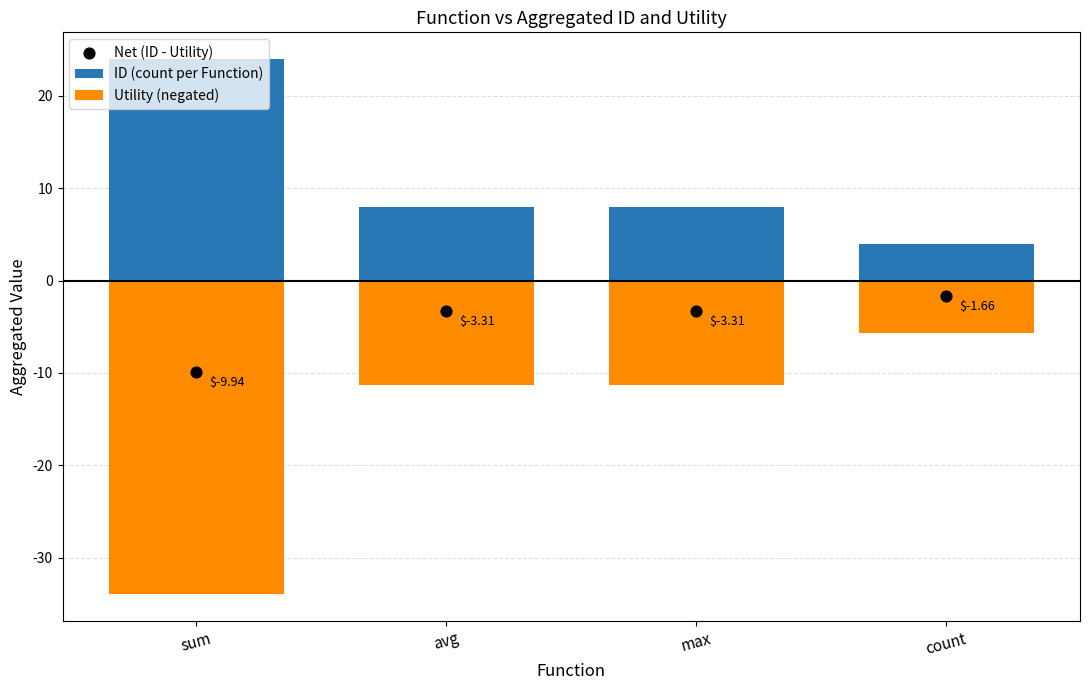

Which series reaches the maximum Y coordinate?

ID (count per Function)